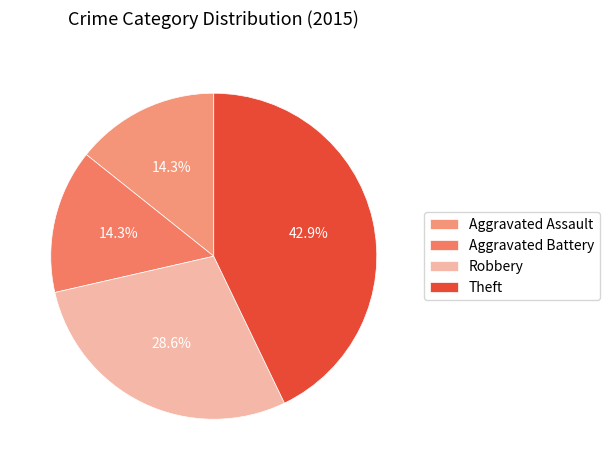

Which category has the biggest portion of the pie?

Theft